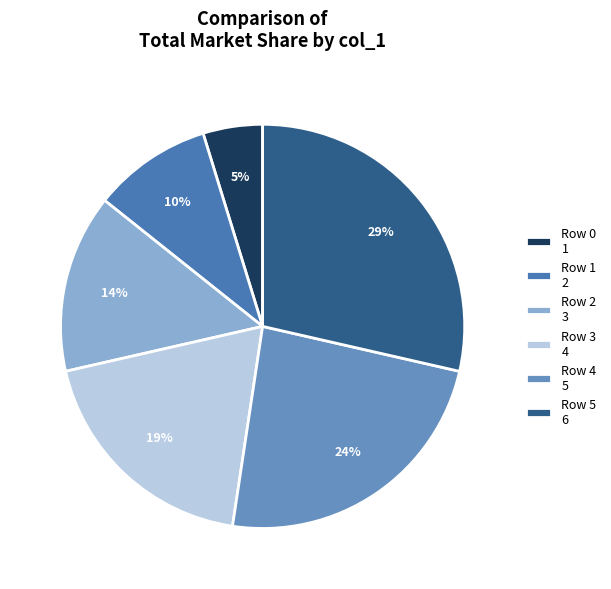

How many segments does this pie chart have?

6